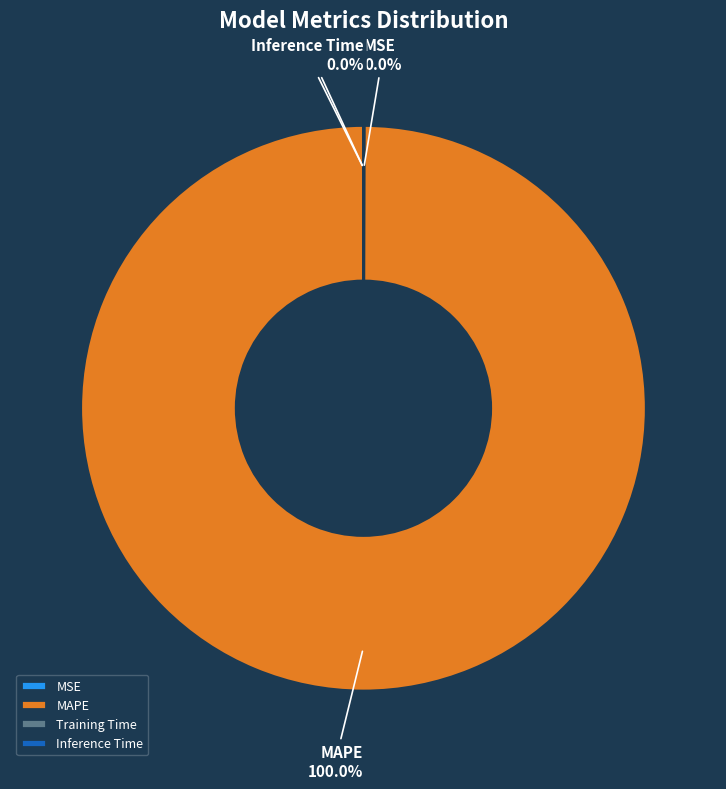

Does MAPE represent more than half of the total?

Yes